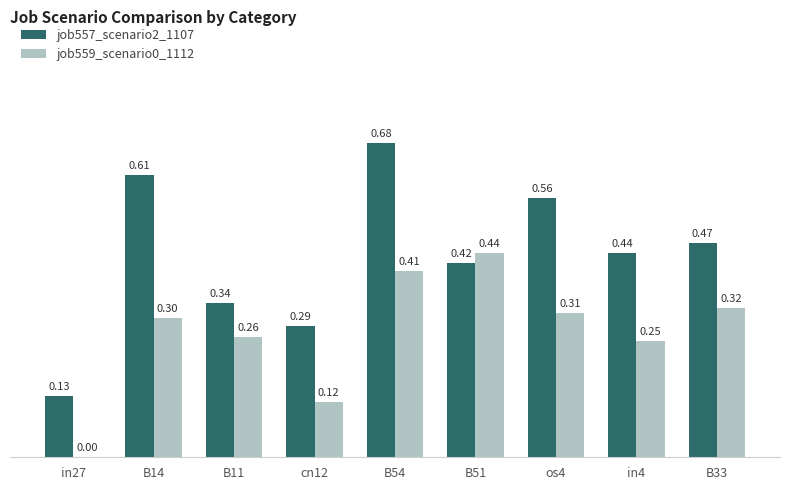

What is the sum of all job559_scenario0_1112 values?

2.4